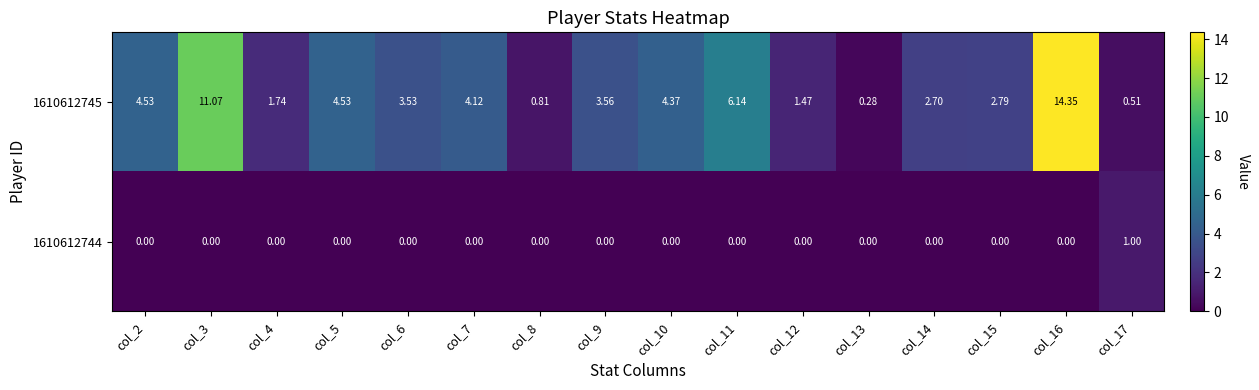

Is the value of 1610612744 at col_16 greater than the value of 1610612745 at col_15?

No